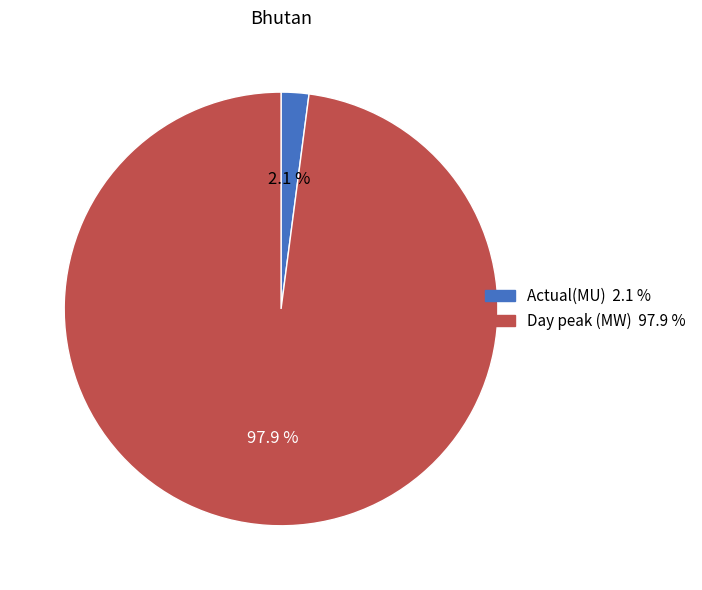

The Day peak (MW) slice represents 98% of the pie. True or false?

True